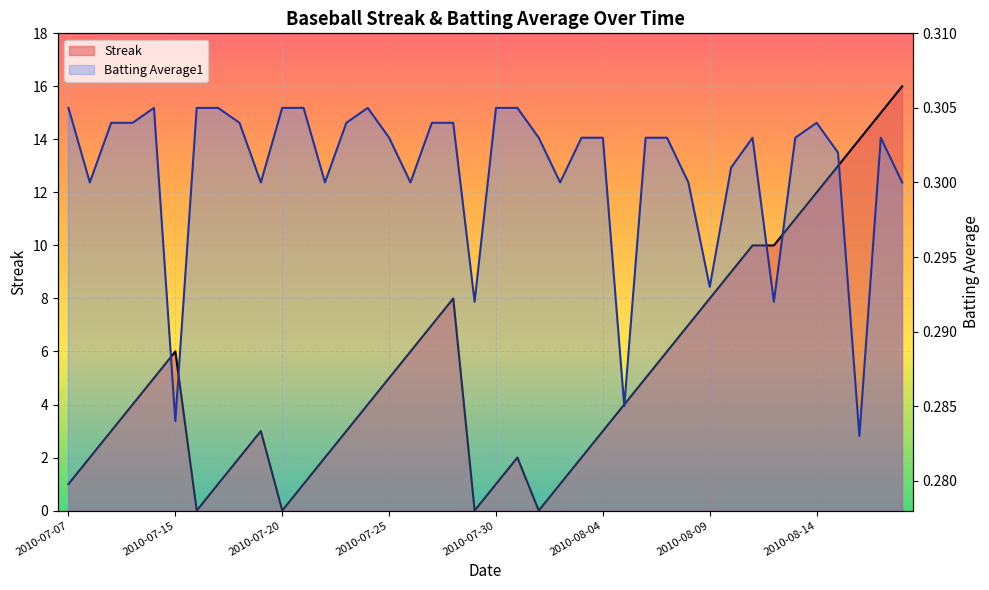

At which category does Streak reach its first local valley?

2010-07-16